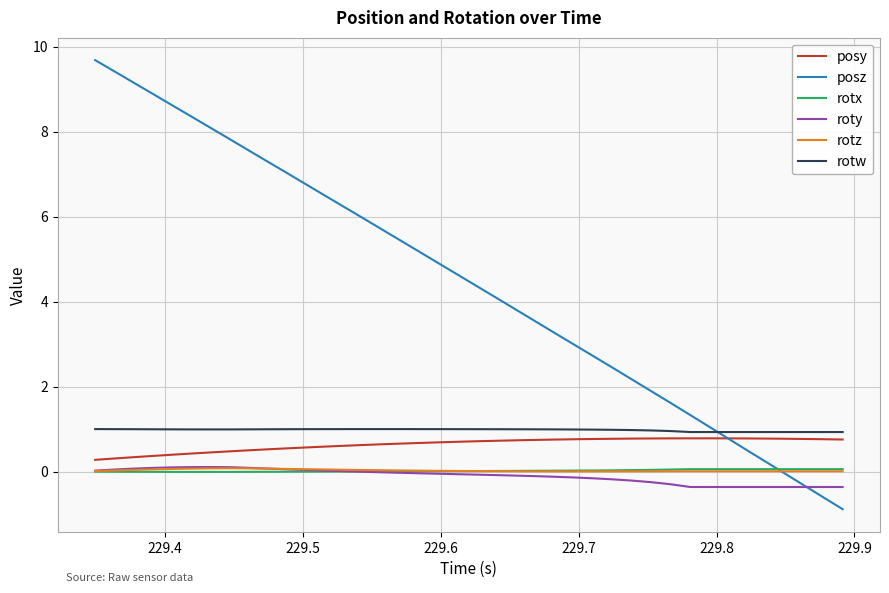

What is the lowest value of the roty series?

-0.4